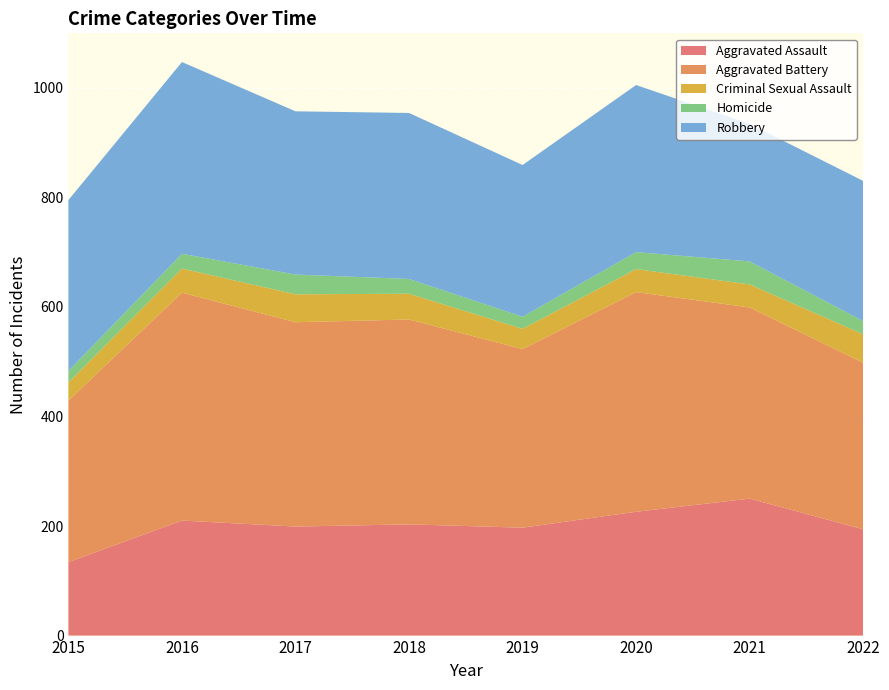

Reading right to left, transcribe all the data shown in this chart.

Aggravated Assault: 2022=194	2021=250	2020=226	2019=197	2018=203	2017=199	2016=210	2015=134
Aggravated Battery: 2022=304	2021=349	2020=401	2019=326	2018=374	2017=373	2016=416	2015=295
Criminal Sexual Assault: 2022=52	2021=42	2020=42	2019=37	2018=47	2017=51	2016=44	2015=33
Homicide: 2022=24	2021=42	2020=31	2019=22	2018=27	2017=36	2016=27	2015=21
Robbery: 2022=256	2021=251	2020=305	2019=277	2018=303	2017=298	2016=350	2015=312